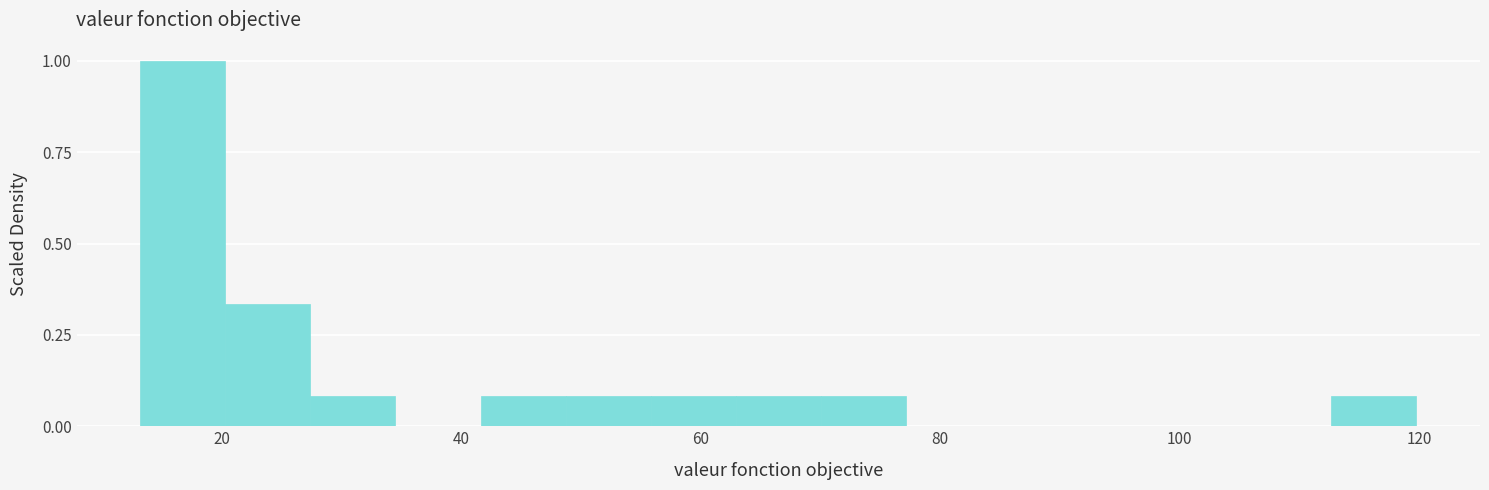

Read against the x-axis, roughly where is the centre of the tallest bar?

16